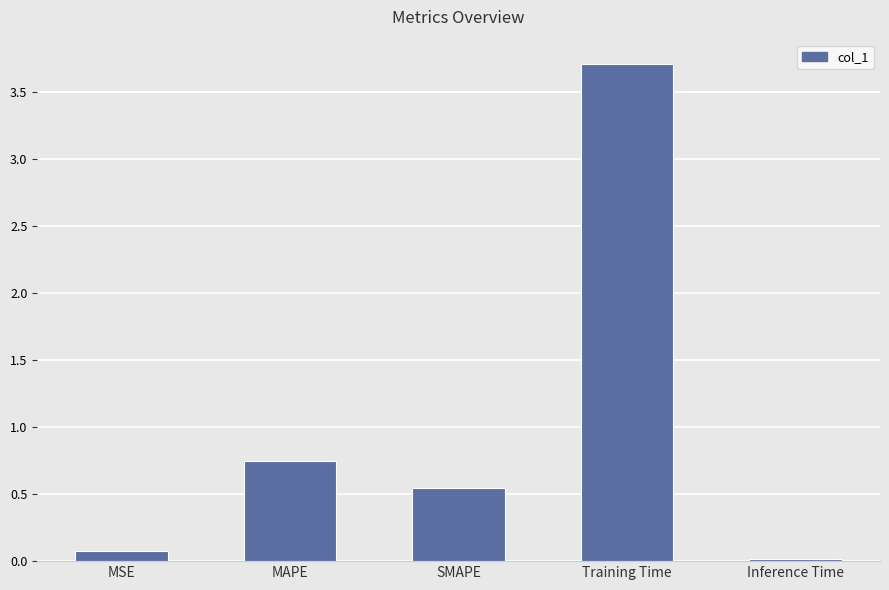

What is the change in value from MSE to MAPE?

+0.7